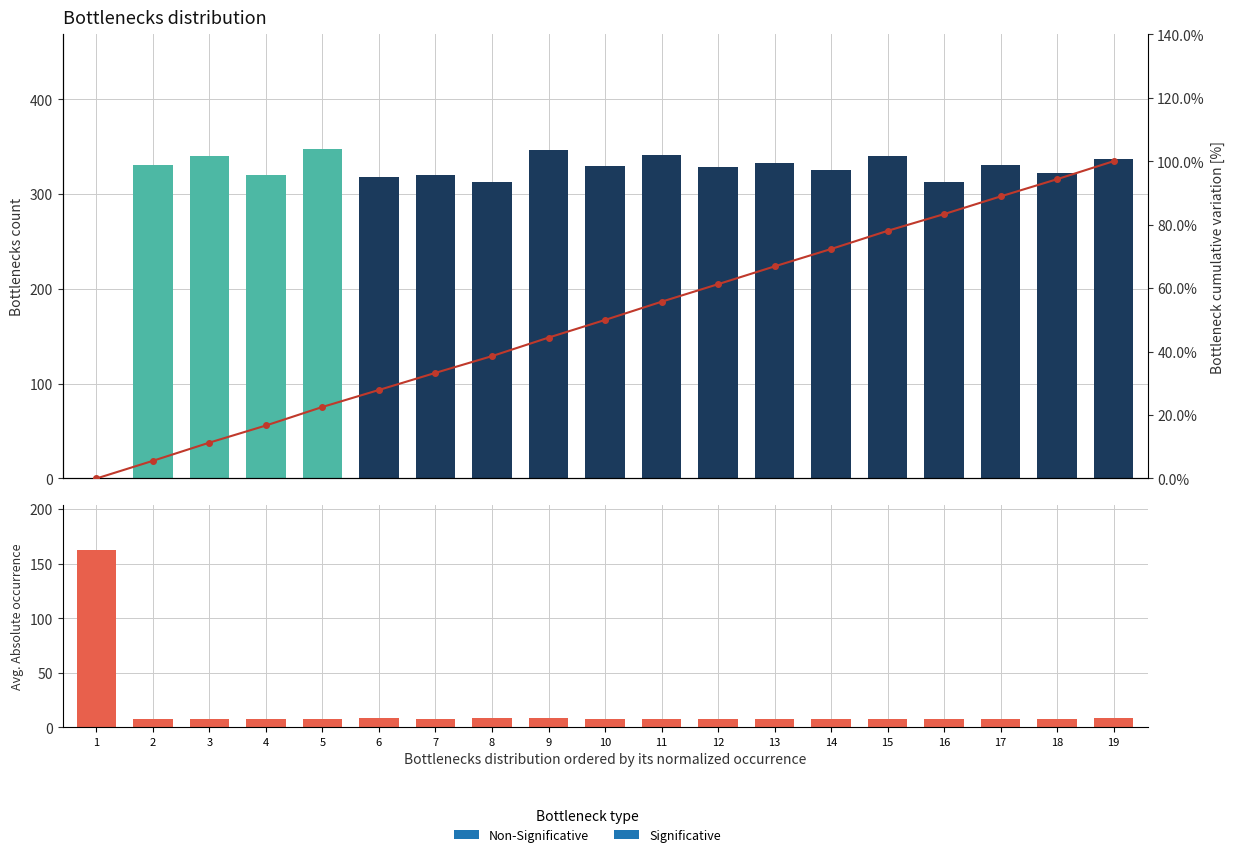

Which series has the largest range (max minus min)?

nowScore